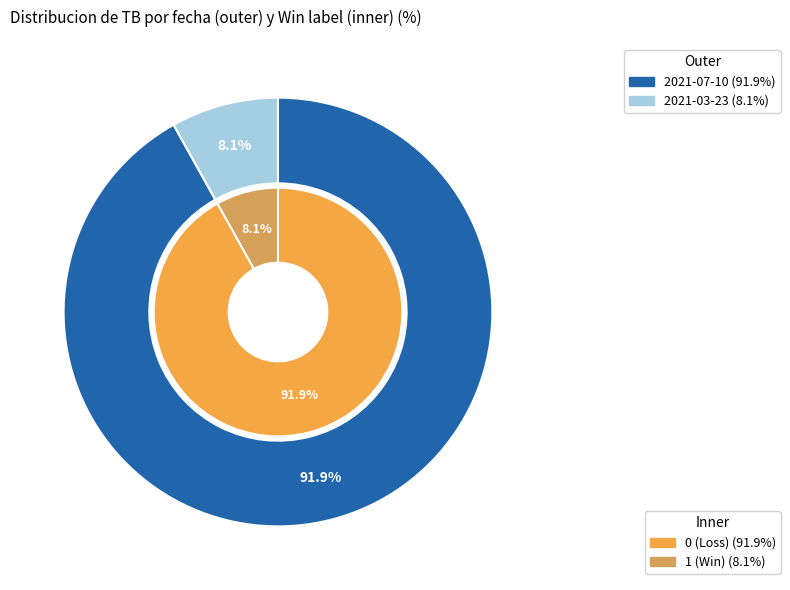

To the nearest percent, what portion does 2021-03-23 represent?

8%